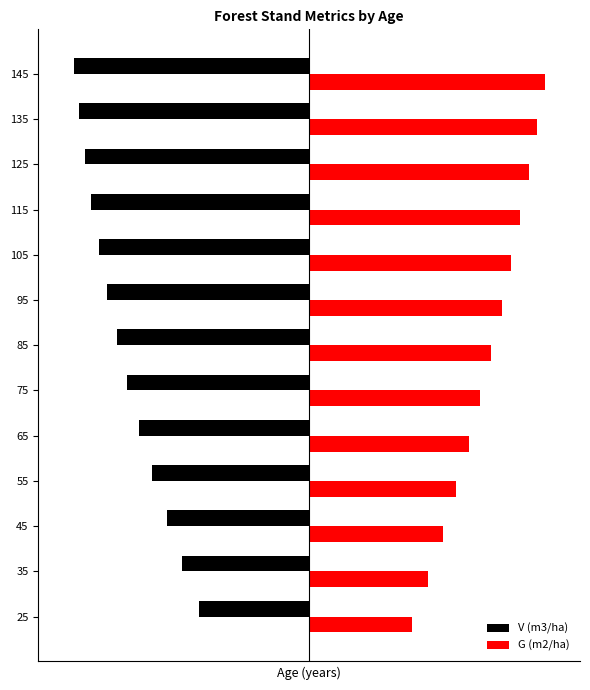

What are all the series names shown in the legend?

V (m3/ha), G (m2/ha)